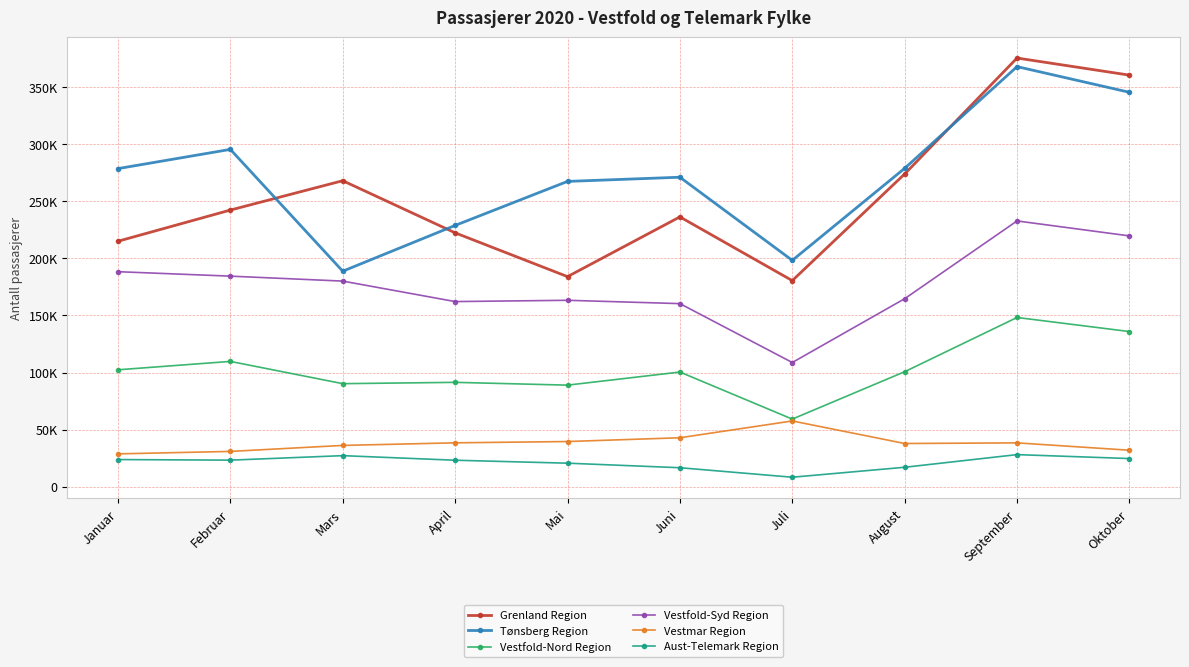

At which category is the sum across all series the highest?

September